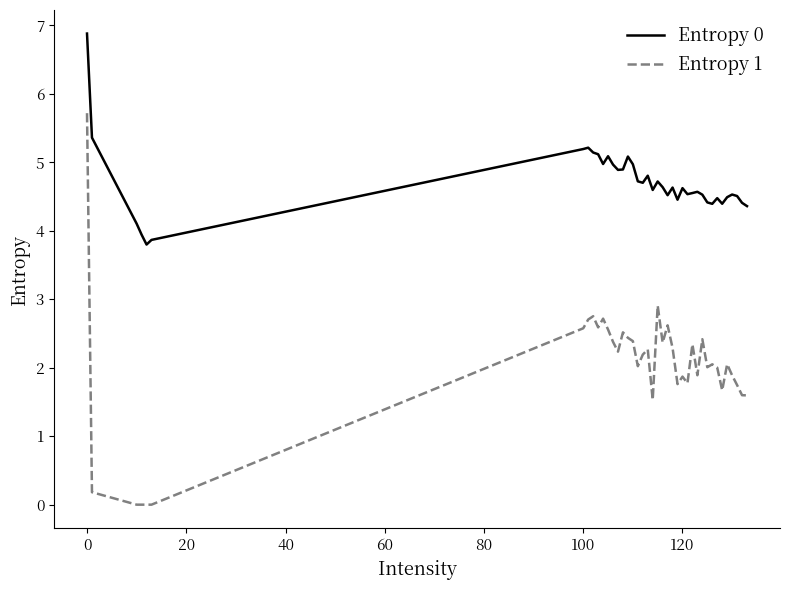

True or false: Entropy 1 and Entropy 0 cross at least once.

False